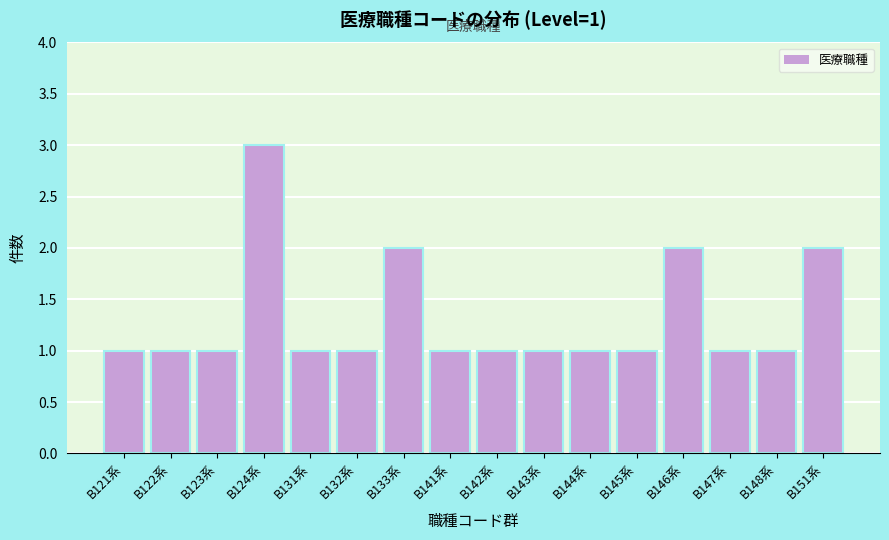

Reading left to right, extract all data points from this chart.

B121系=1	B122系=1	B123系=1	B124系=3	B131系=1	B132系=1	B133系=2	B141系=1	B142系=1	B143系=1	B144系=1	B145系=1	B146系=2	B147系=1	B148系=1	B151系=2